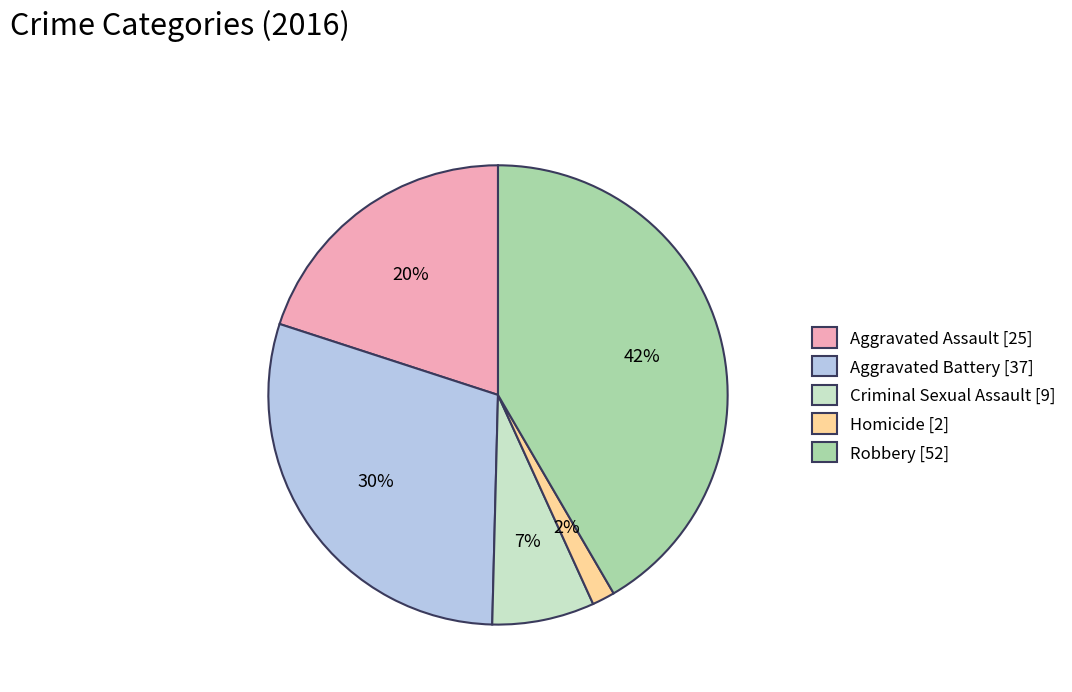

Is there any slice that represents more than half of the pie?

No